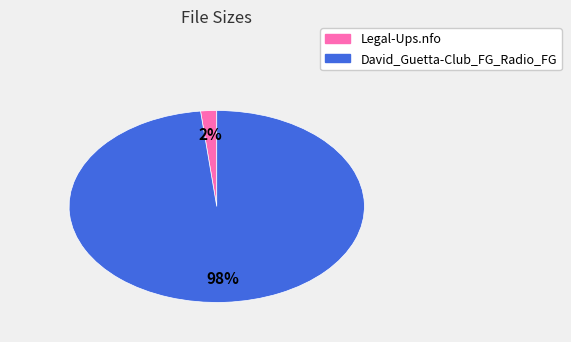

To the nearest percent, what is the average slice percentage?

50%